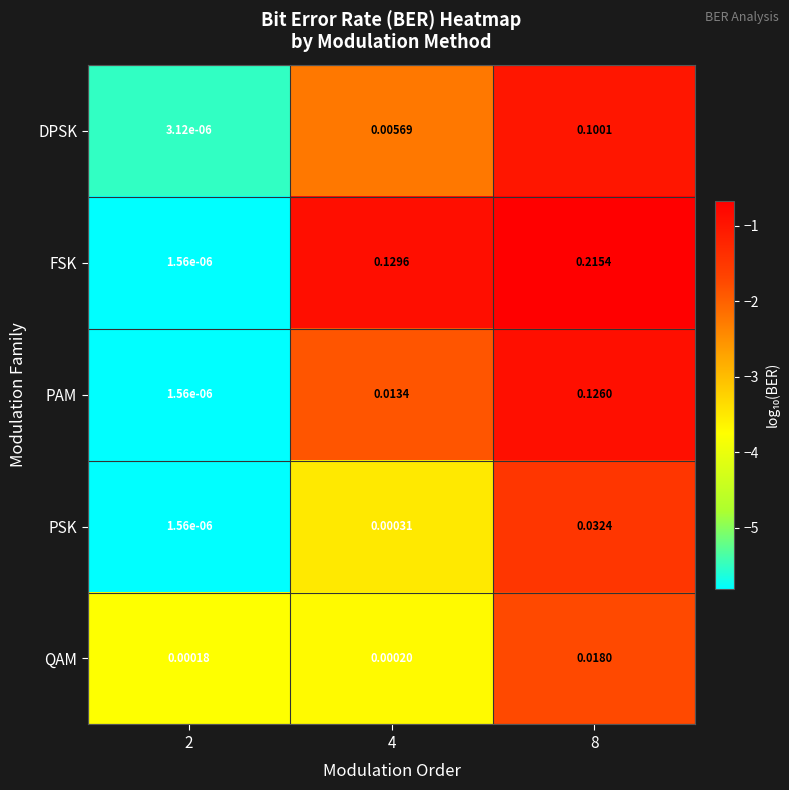

At 4, list the series in order from smallest to largest.

QAM, PSK, DPSK, PAM, FSK